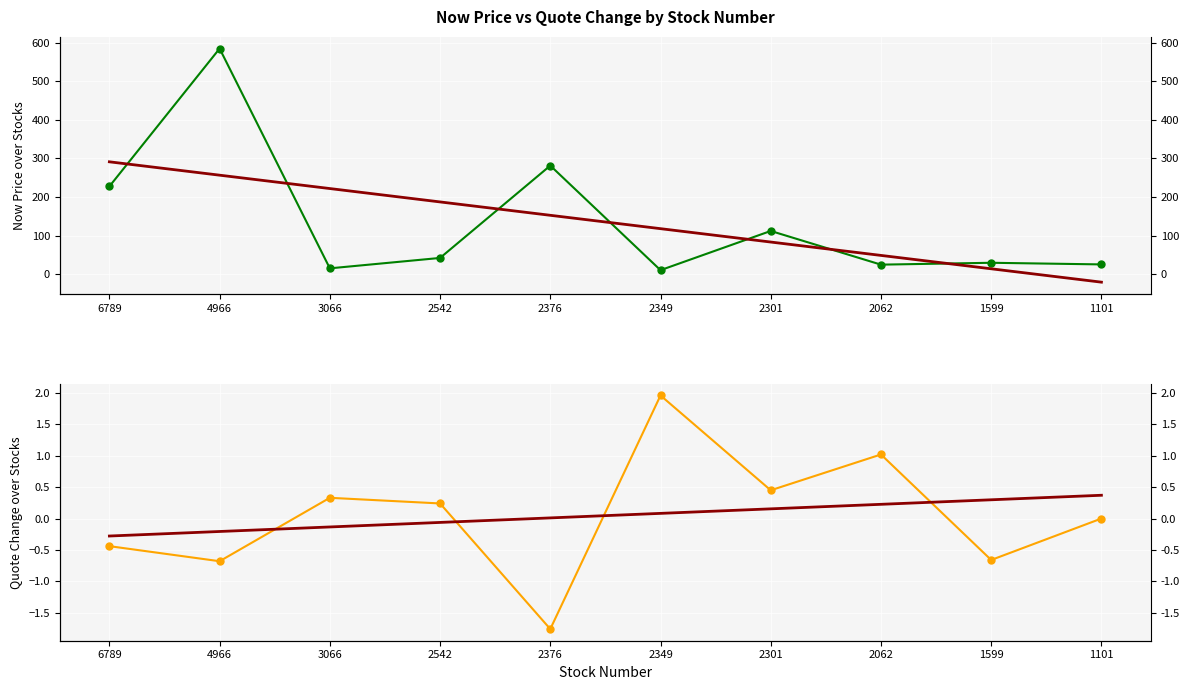

What is the difference between the second highest and minimum values in the now_price series?

271.1